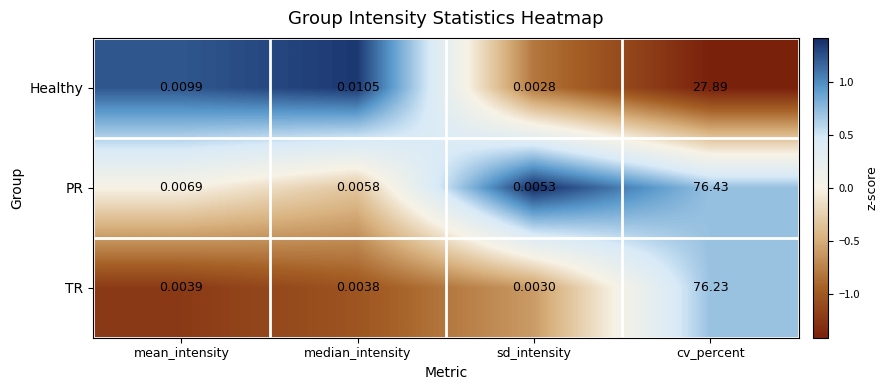

Between sd_intensity and cv_percent, which series saw the biggest shift?

PR